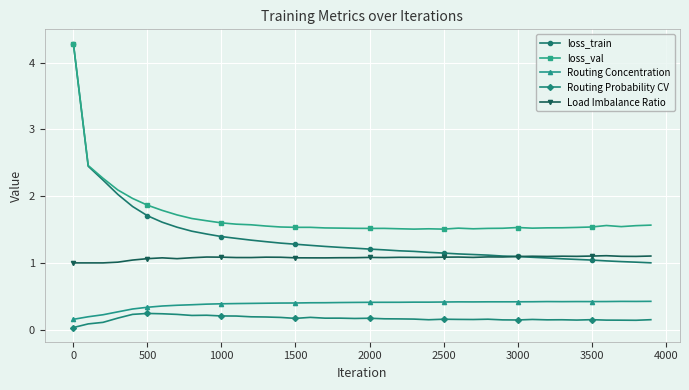

True or false: Load Imbalance Ratio and loss_val cross at least once.

False